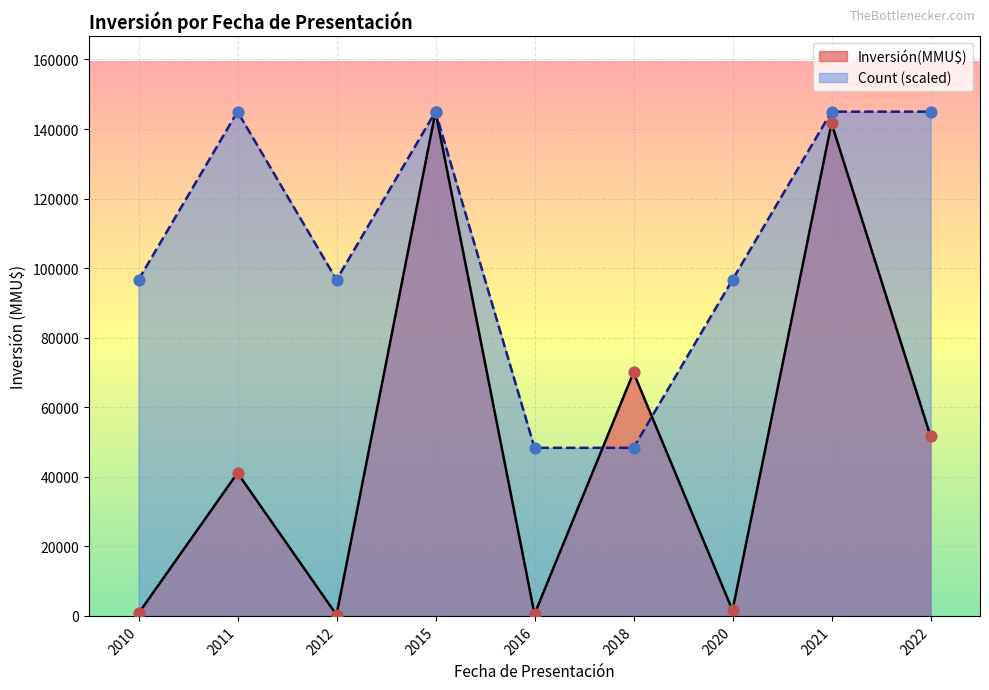

Which series has the largest total across all categories?

Count (scaled)